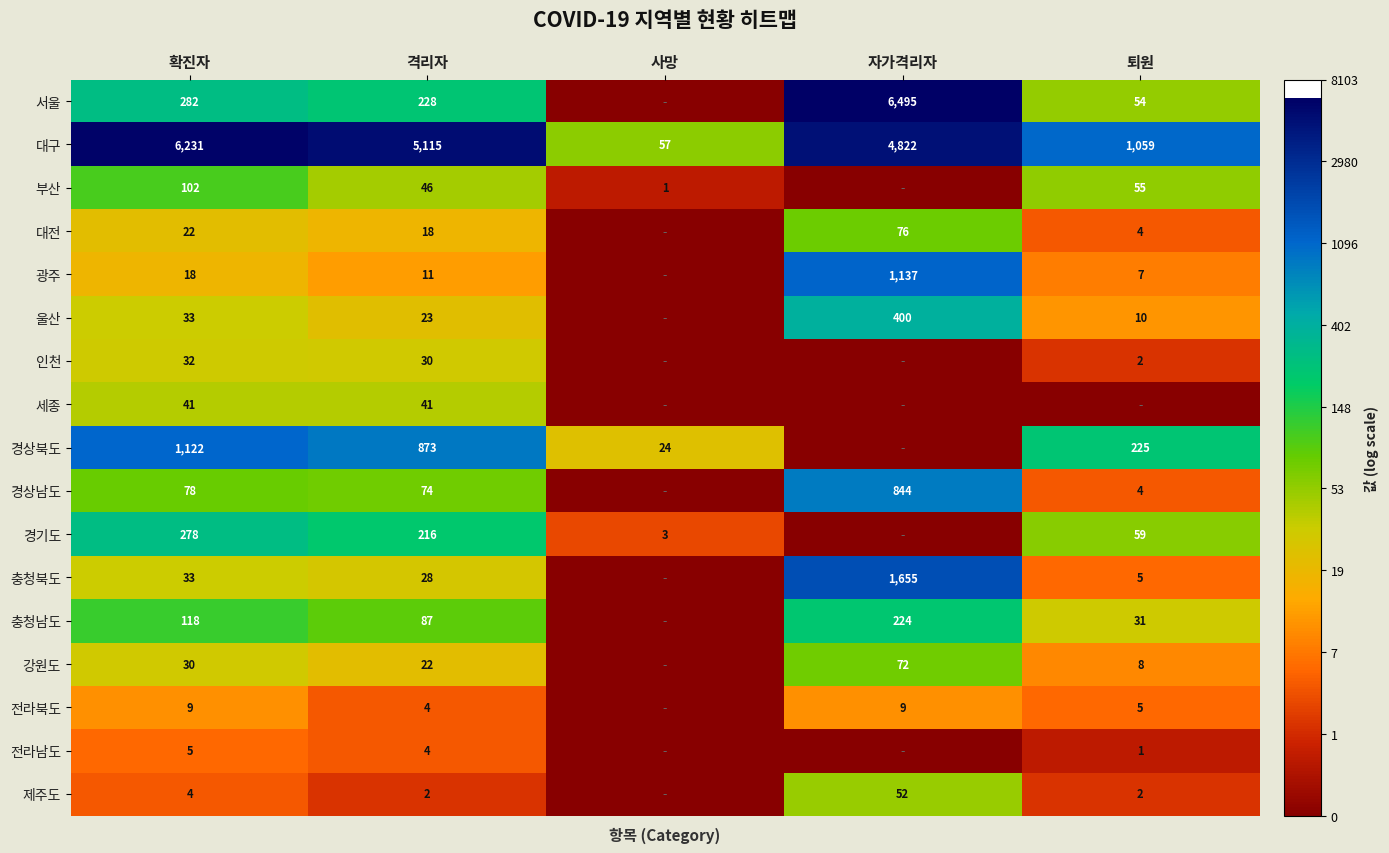

What is the sum of all 대구 values?

17284